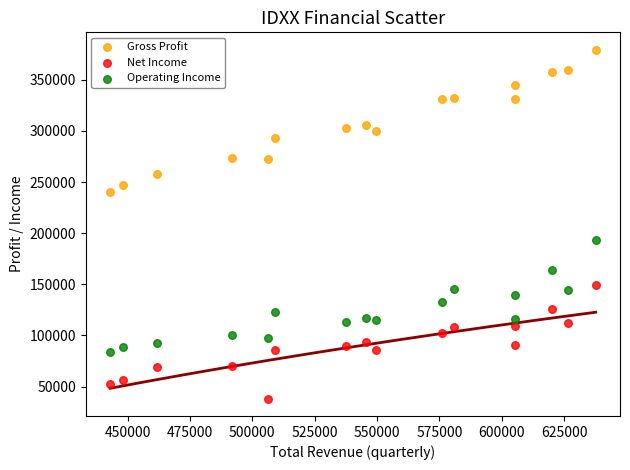

Across all data points, what is the range of X values (max minus min)?

194600